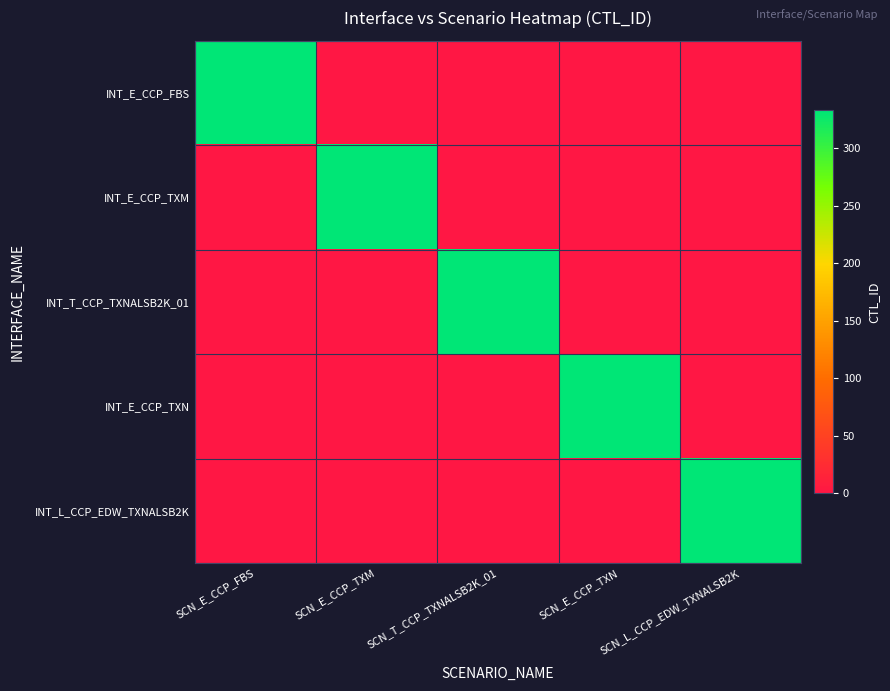

The INT_L_CCP_EDW_TXNALSB2K series shows 332 at SCN_L_CCP_EDW_TXNALSB2K. True or false?

True